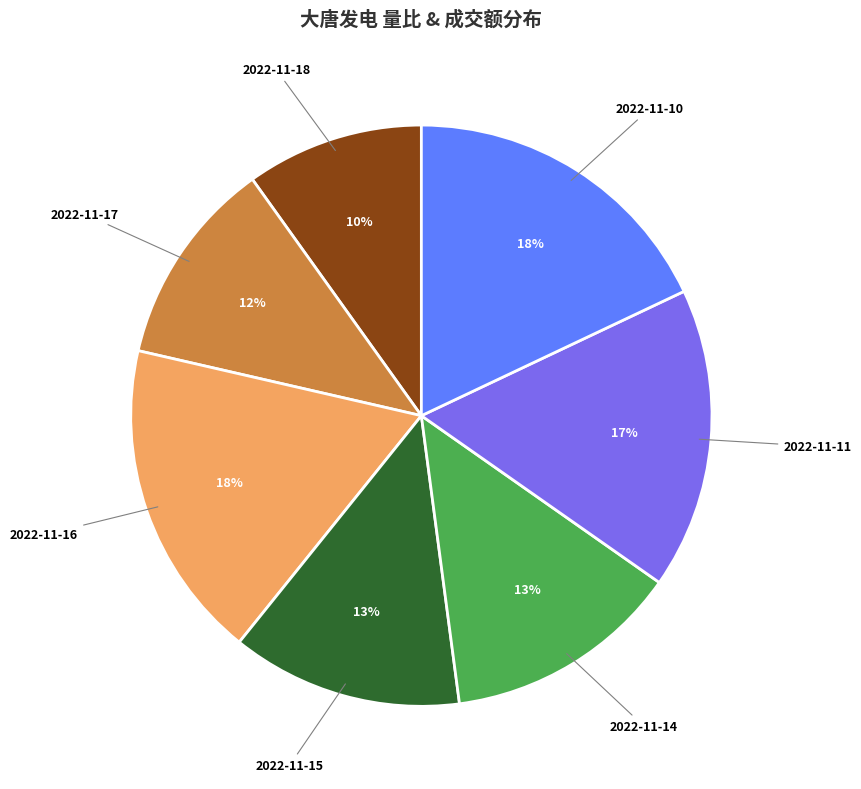

Is 2022-11-15 the majority of the pie?

No